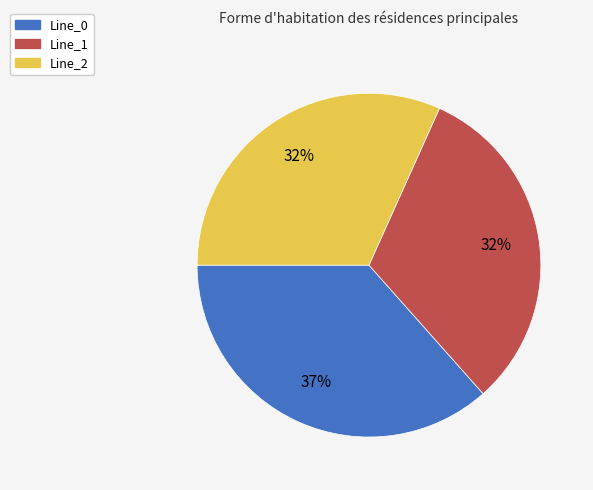

Which category has the biggest portion of the pie?

Line_0